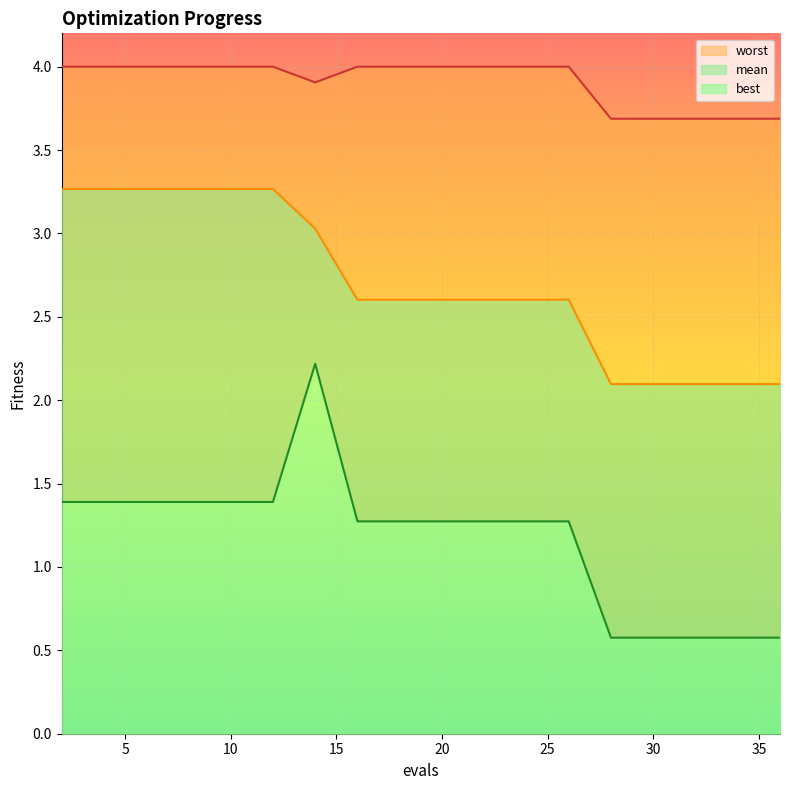

What is the difference between the maximum and minimum values in the worst series?

0.3